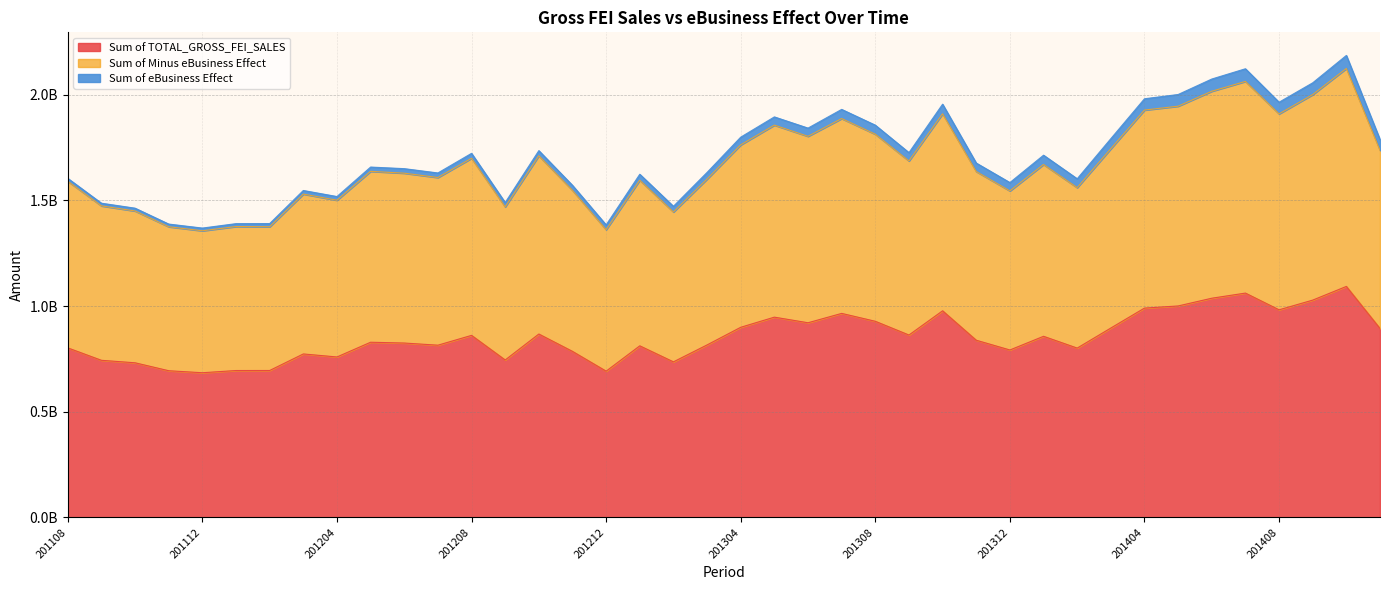

True or false: Sum of TOTAL_GROSS_FEI_SALES and Sum of Minus eBusiness Effect cross at least once.

False